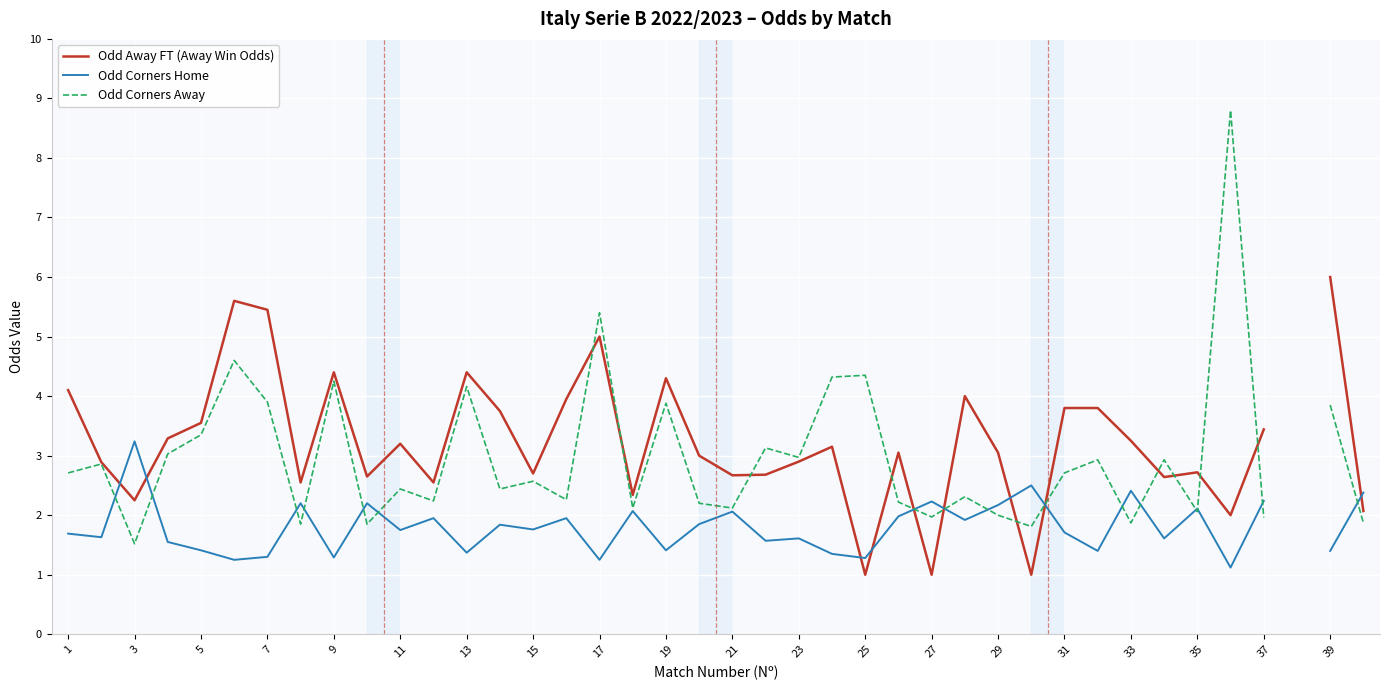

What is the difference between the maximum and minimum values in the Odd Corners Away series?

7.3